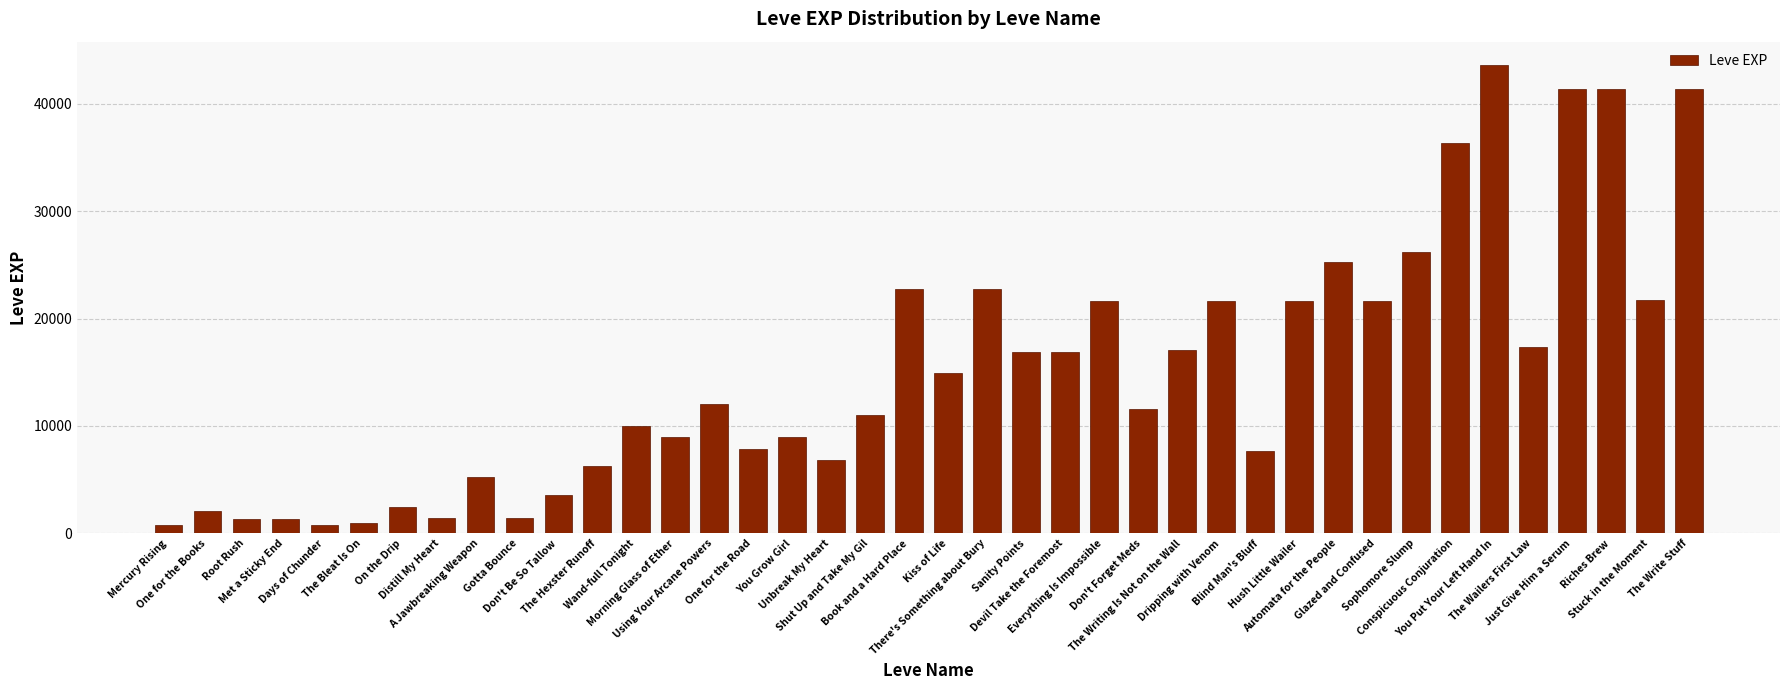

What is the average value?

15131